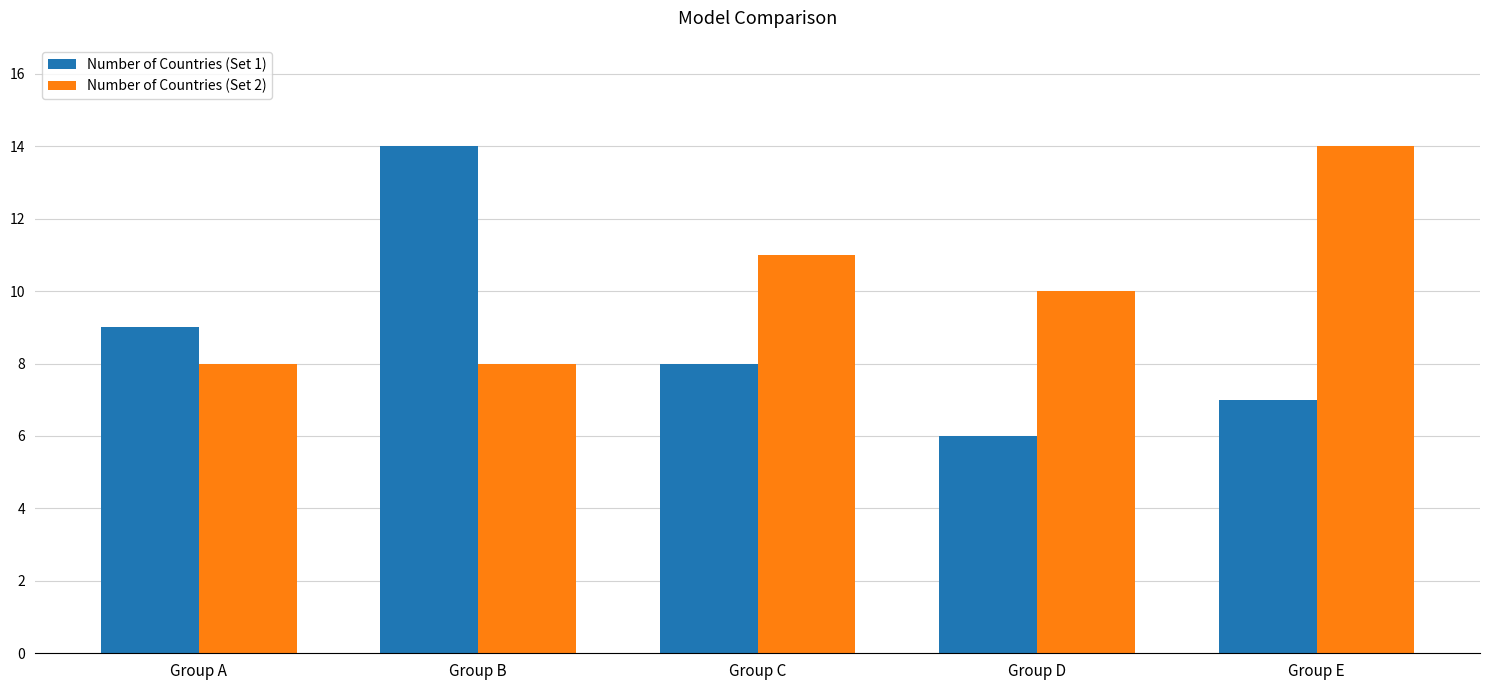

What is the difference between the maximum and minimum values in the Number of Countries (Set 2) series?

6